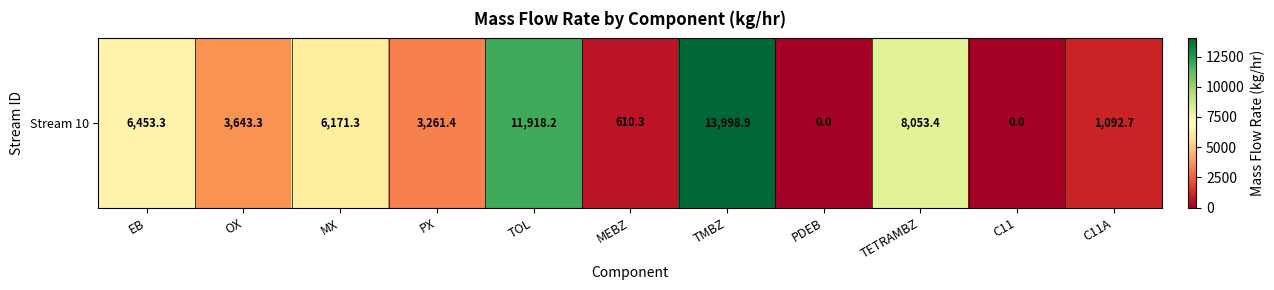

Reading right to left, transcribe all the data shown in this chart.

1092.7	0.0	8053.4	0.0	13998.9	610.3	11918.2	3261.4	6171.3	3643.3	6453.3